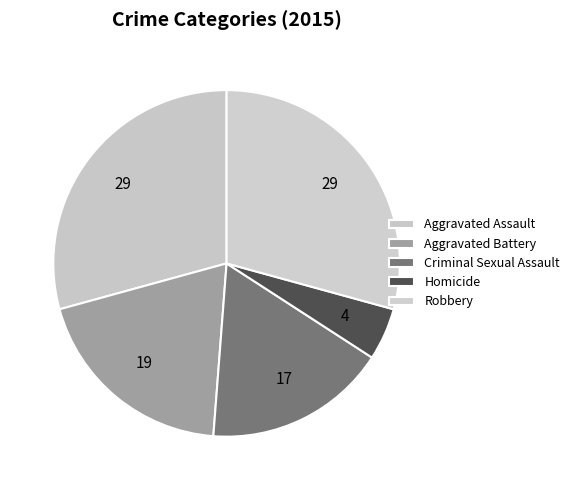

To the nearest percent, what is the combined percentage of Aggravated Assault and Robbery?

59%